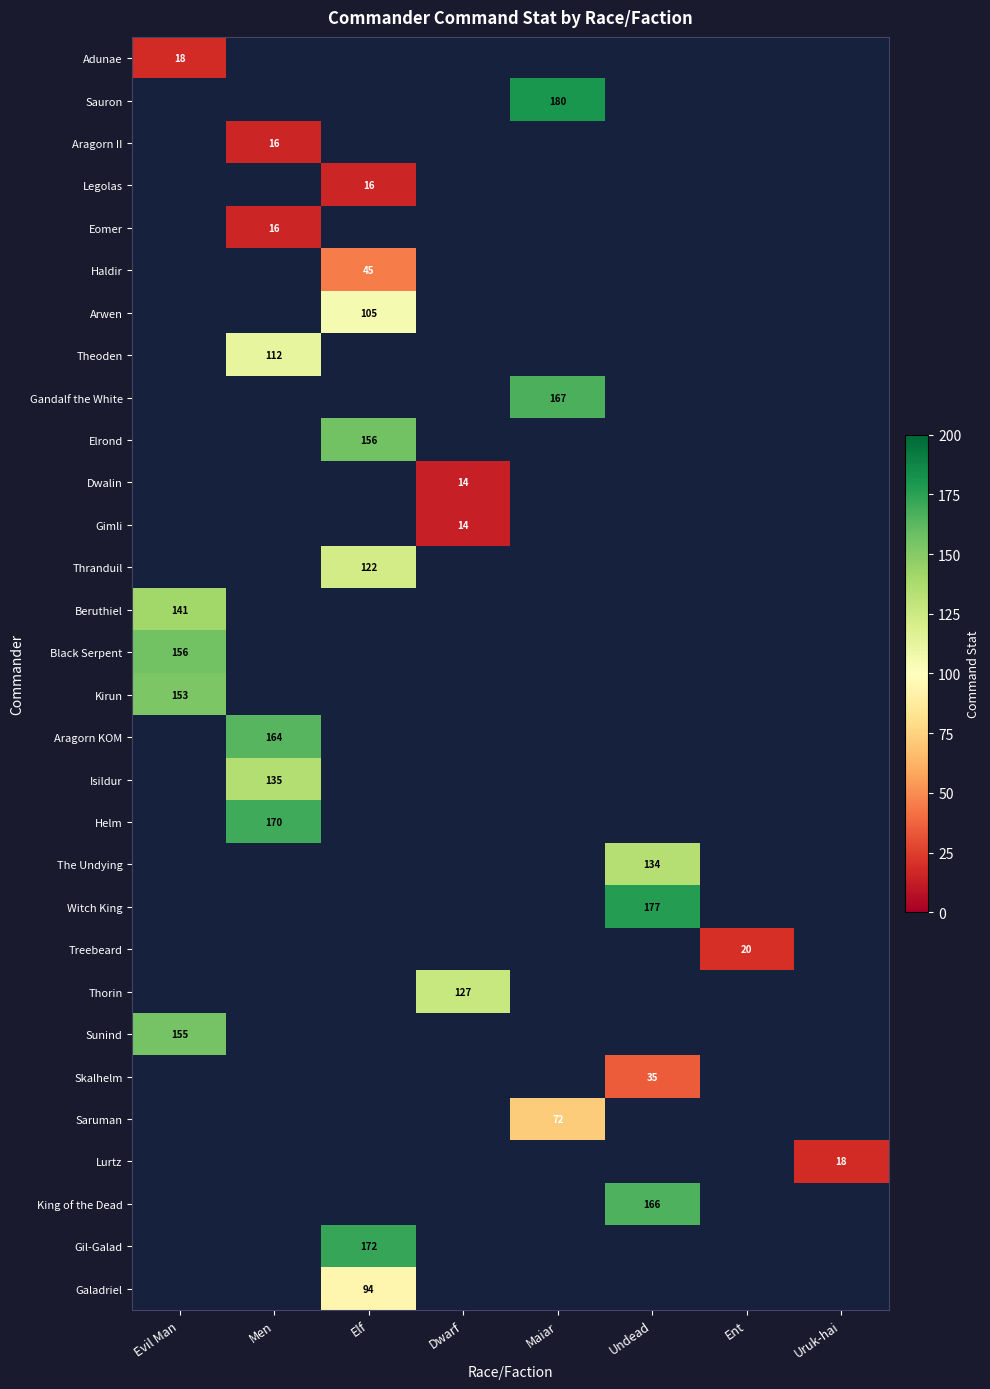

True or false: Thorin has a value of 53 at Dwarf.

False